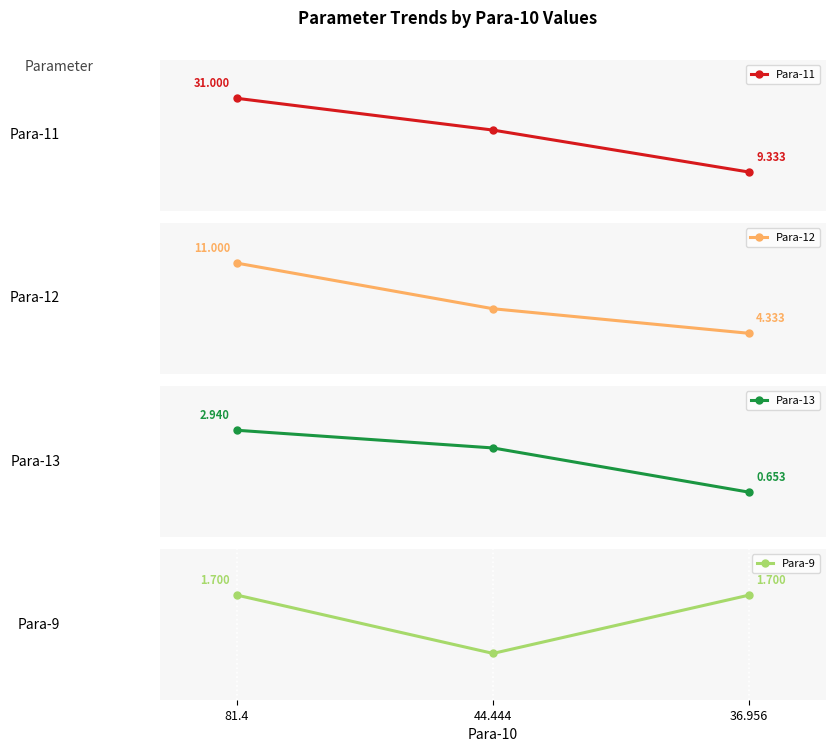

The value of Para-9 at 44.444 is -0.7. True or false?

False